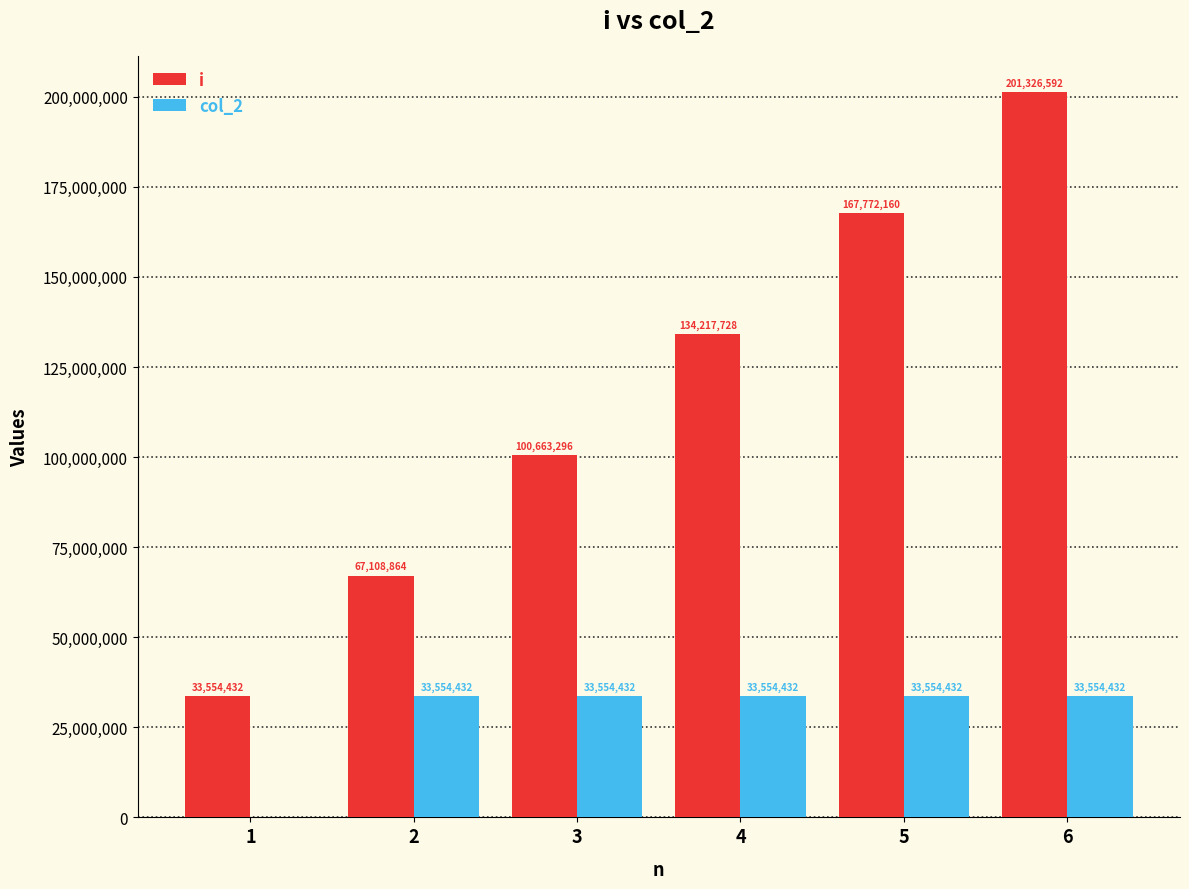

How many groups of bars are there?

6